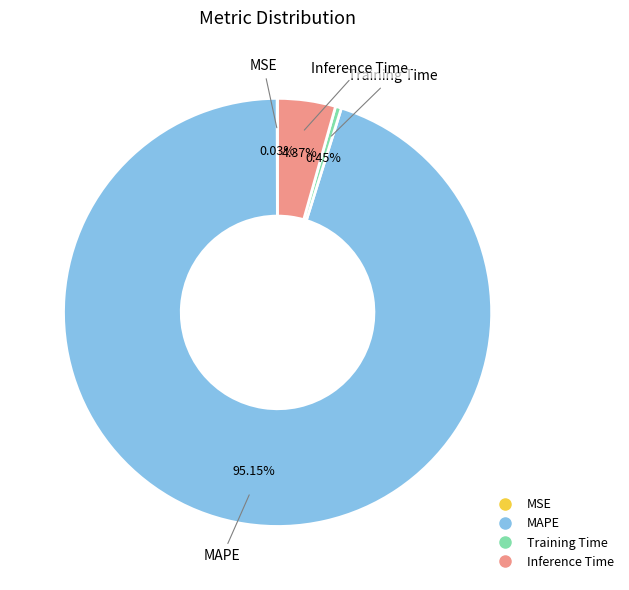

Which has a higher value, Training Time or Inference Time?

Inference Time